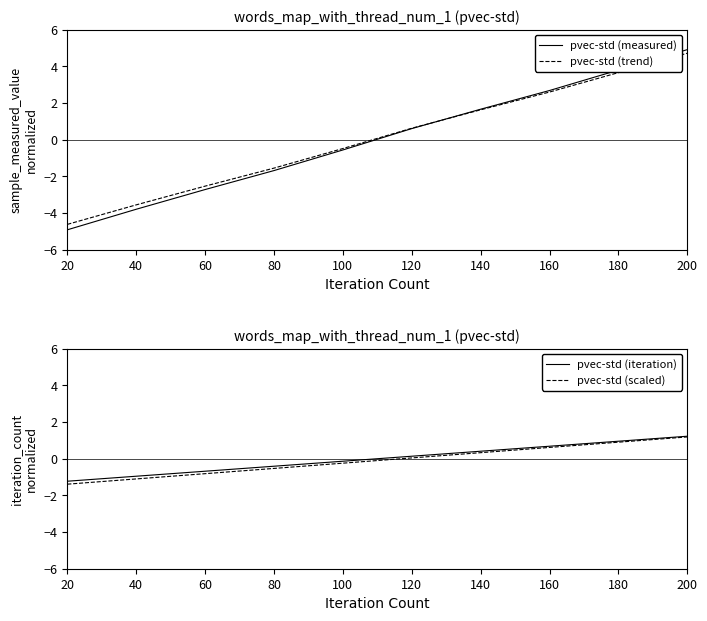

Which category has the lowest value across all series?

20